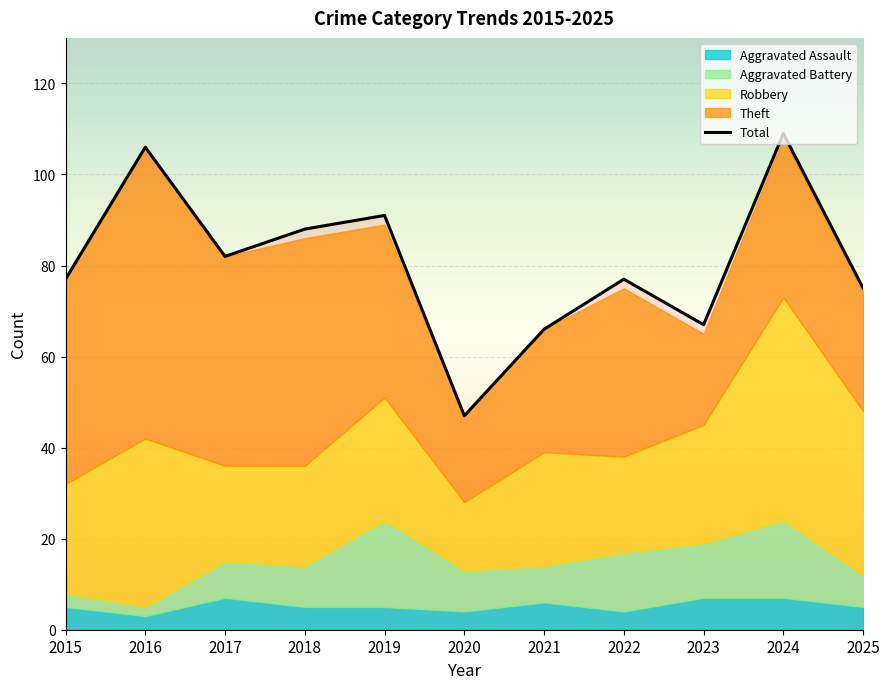

Where is the data nearest to the value 78?

2015